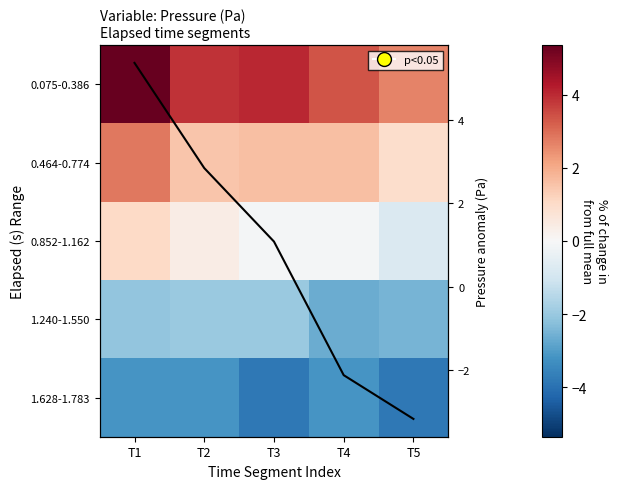

Is it true that 0.075-0.386 equals 5.4 at T1?

True